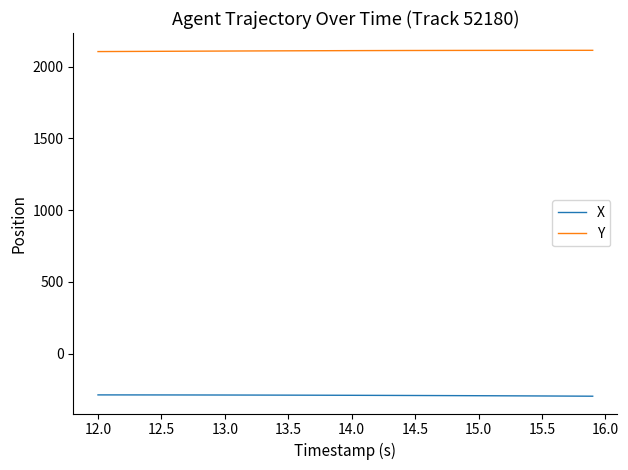

Which series has the largest total across all categories?

Y